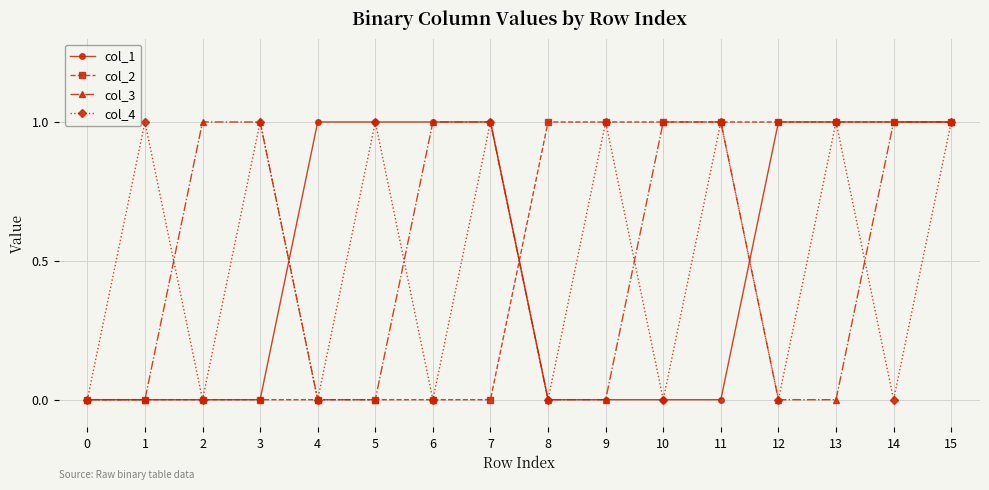

What is the total value across all series at 12?

2